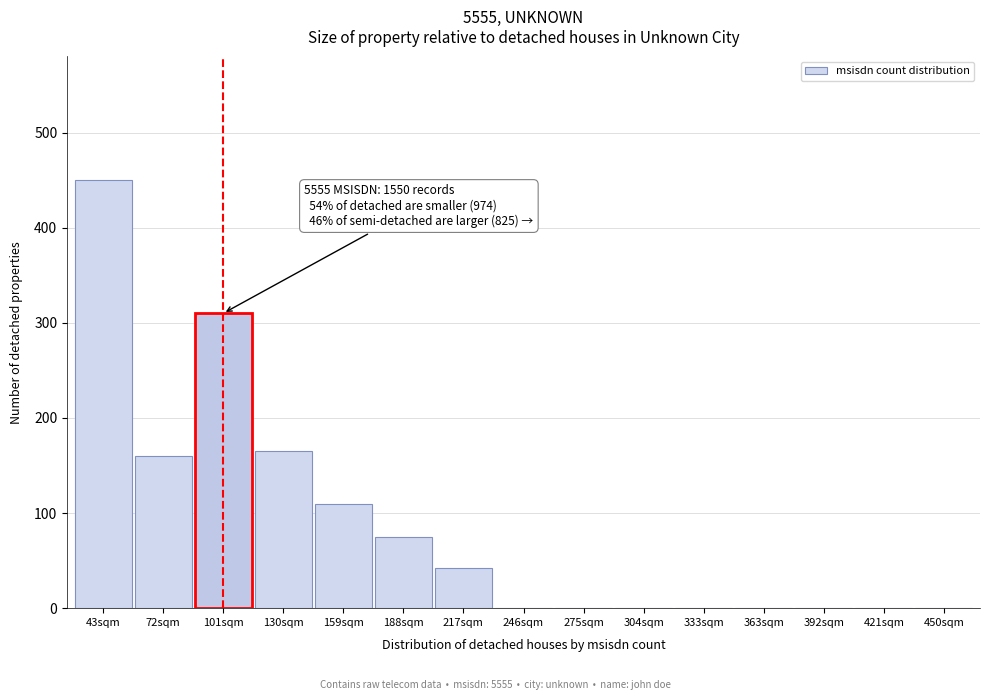

Reading left to right, transcribe all the data shown in this chart.

43sqm=450	72sqm=160	101sqm=310	130sqm=165	159sqm=110	188sqm=75	217sqm=42	246sqm=0	275sqm=0	304sqm=0	333sqm=0	363sqm=0	392sqm=0	421sqm=0	450sqm=0